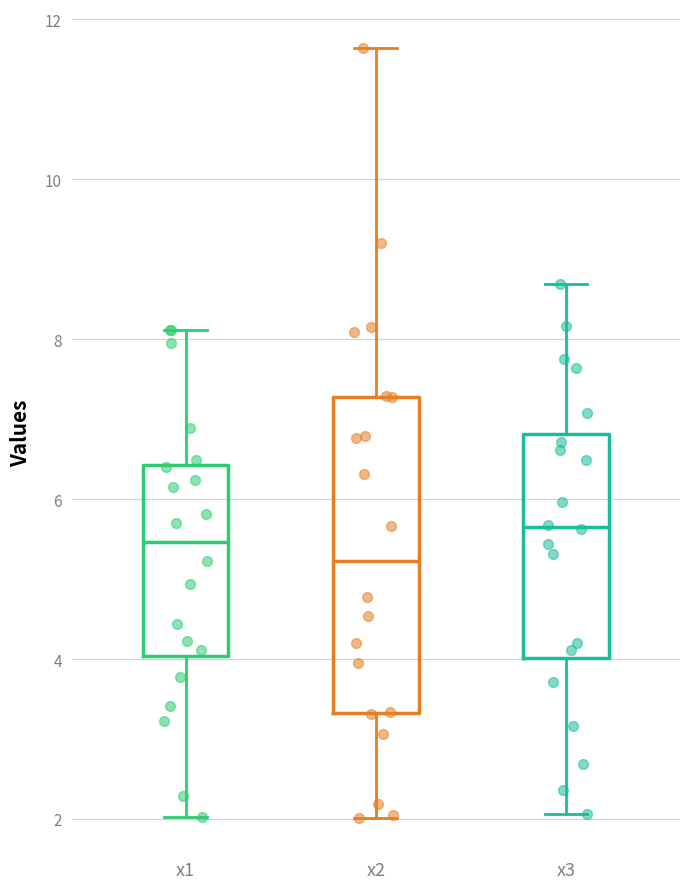

Reading left to right, read every box against the y-axis: the position of its median line, the range the box covers, and the ends of its whiskers. The values are not printed on the chart, so give them approximately, as read against the axis.

x1: median 5.4, box 4.0 to 6.4, whiskers 2.0 to 8.2
x2: median 5.2, box 3.4 to 7.2, whiskers 2.0 to 11.6
x3: median 5.6, box 4.0 to 6.8, whiskers 2.0 to 8.6